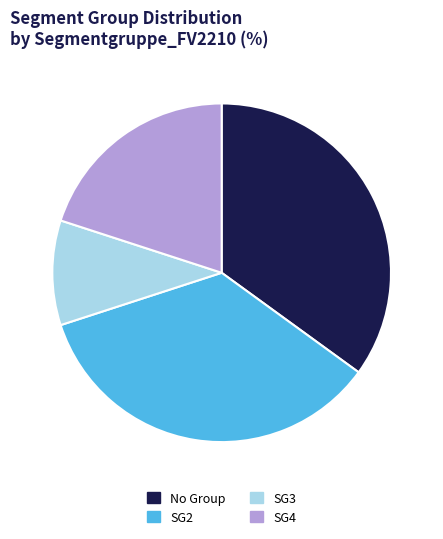

Between SG3 and SG2, which is larger?

SG2